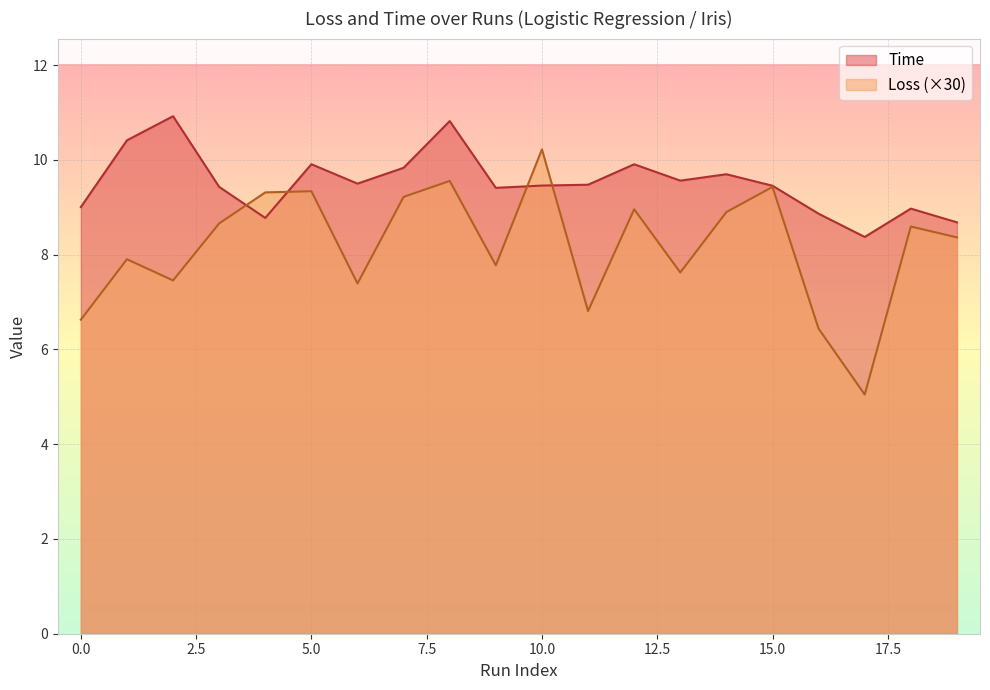

What is the sum of the Time values at 11 and 4?

18.2